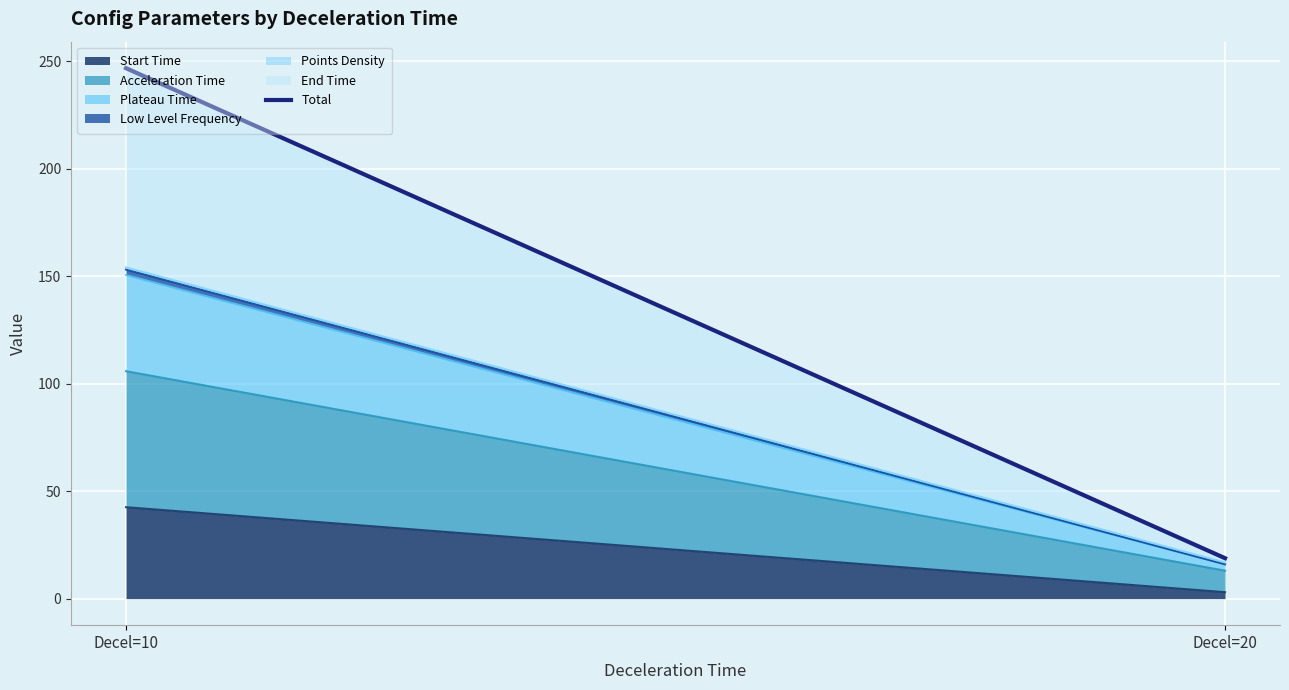

Read the value at Decel=20.

18.8